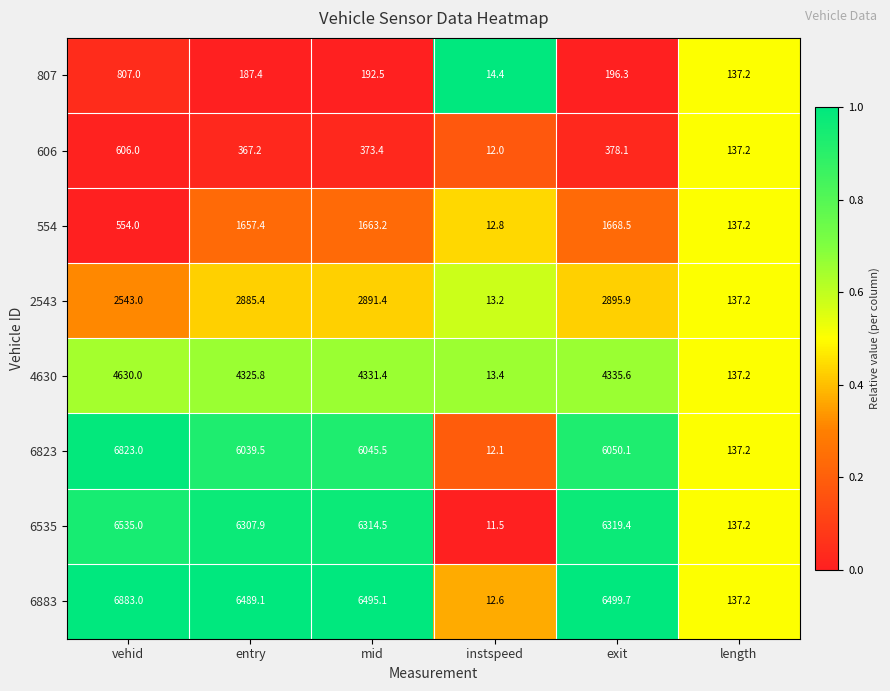

Which category has the lowest value across all series?

instspeed